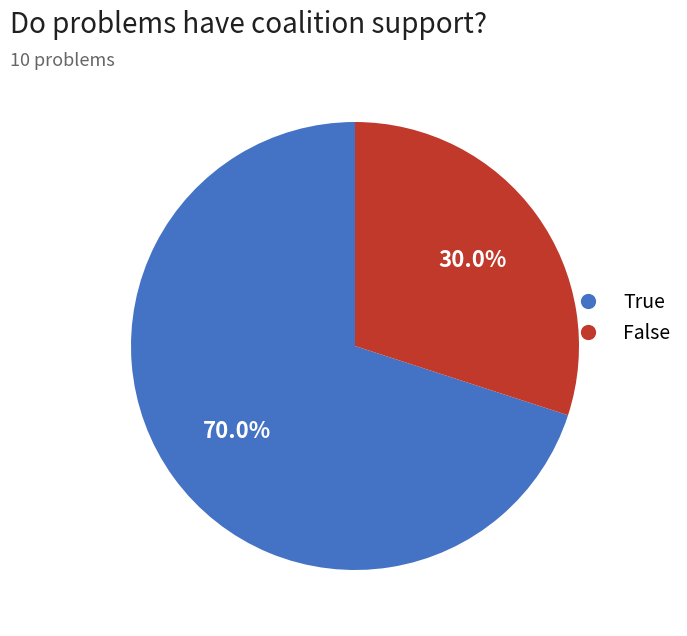

To the nearest percent, what is the combined percentage of False and True?

100%